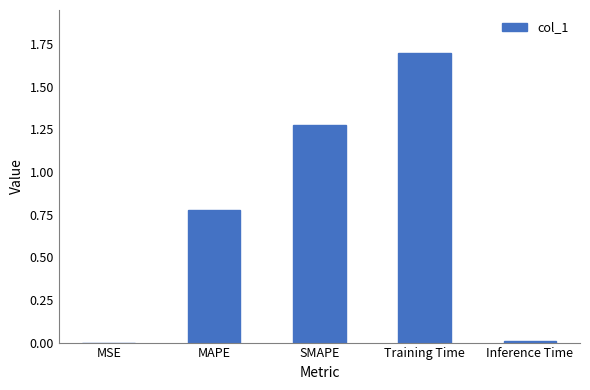

Is it true that the value at MAPE is 1.2?

False